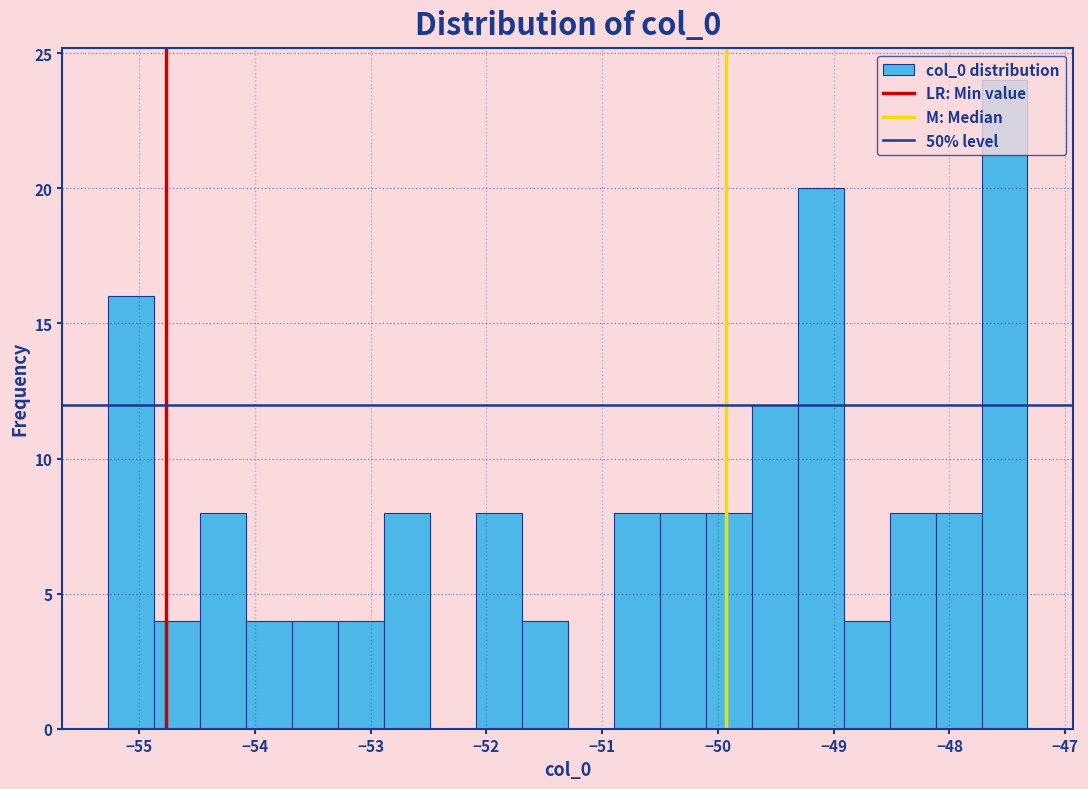

Around what value on the x-axis is the tallest bar? Give the approximate position of its centre, as read against the axis.

-47.5